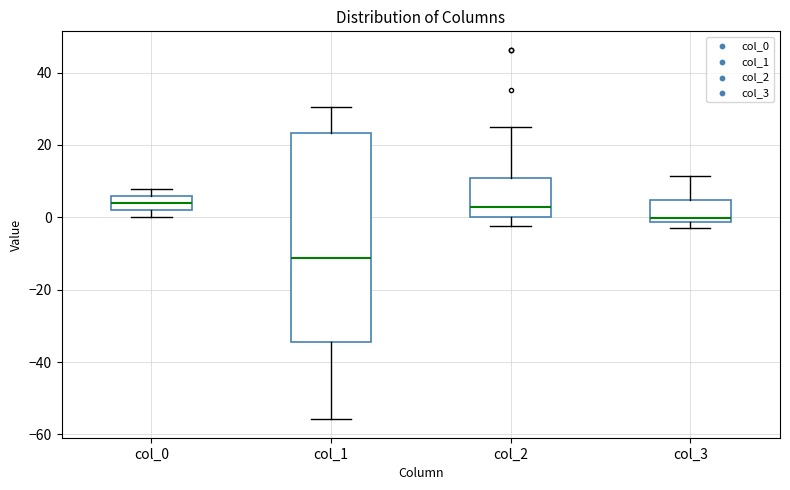

Where does the lower whisker of the box for col_2 end on the y-axis? The values are not printed on the chart, so give them approximately, as read against the axis.

-2